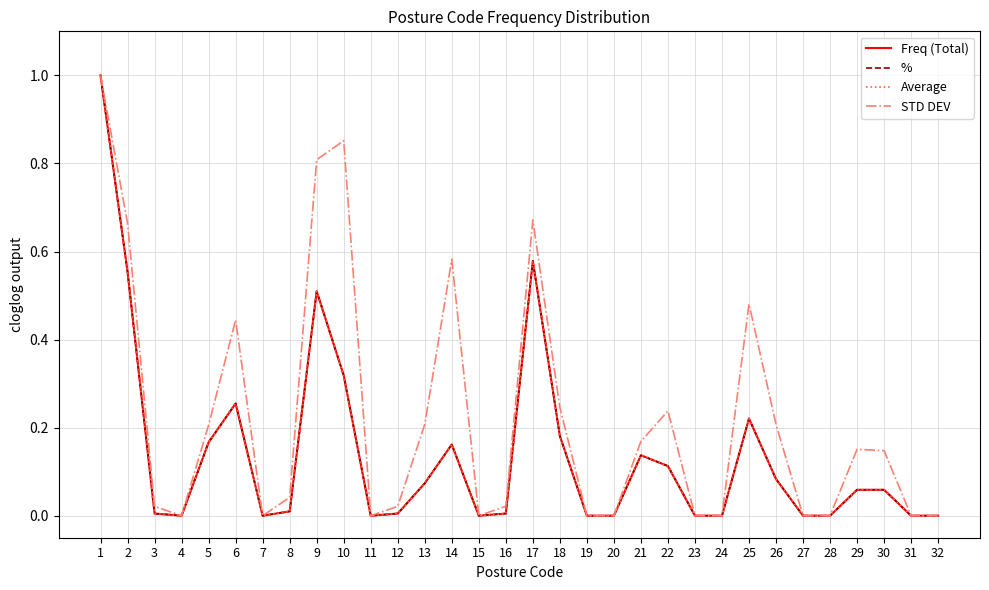

True or false: Freq (Total) has a value of 0.0 at 4.

True